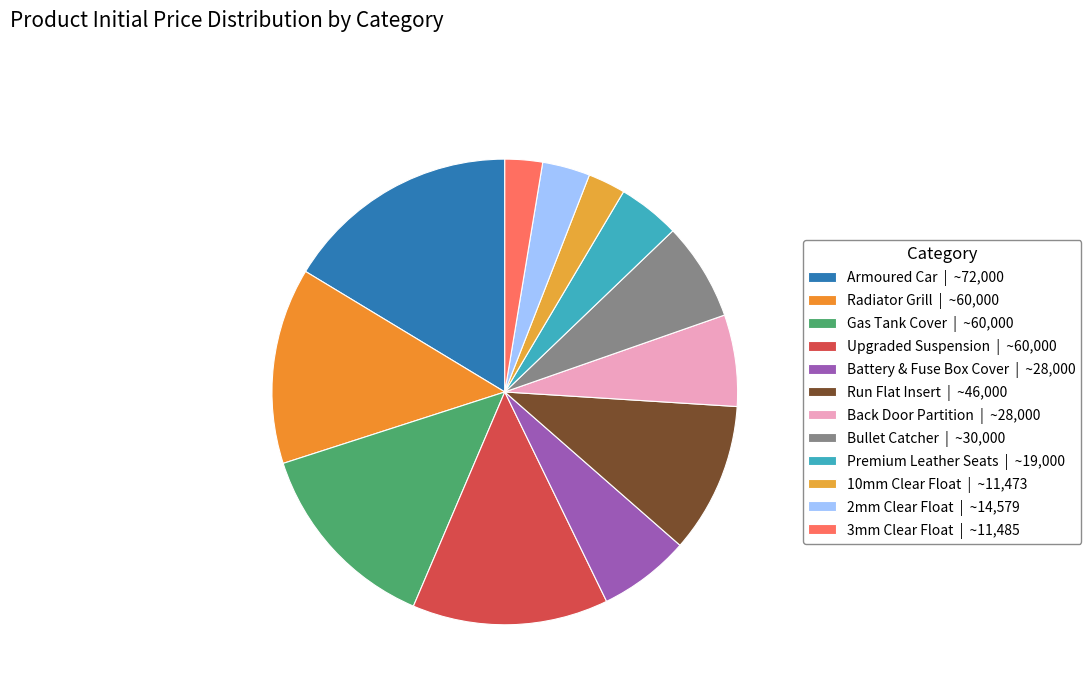

Which category has the biggest portion of the pie?

Armoured Car